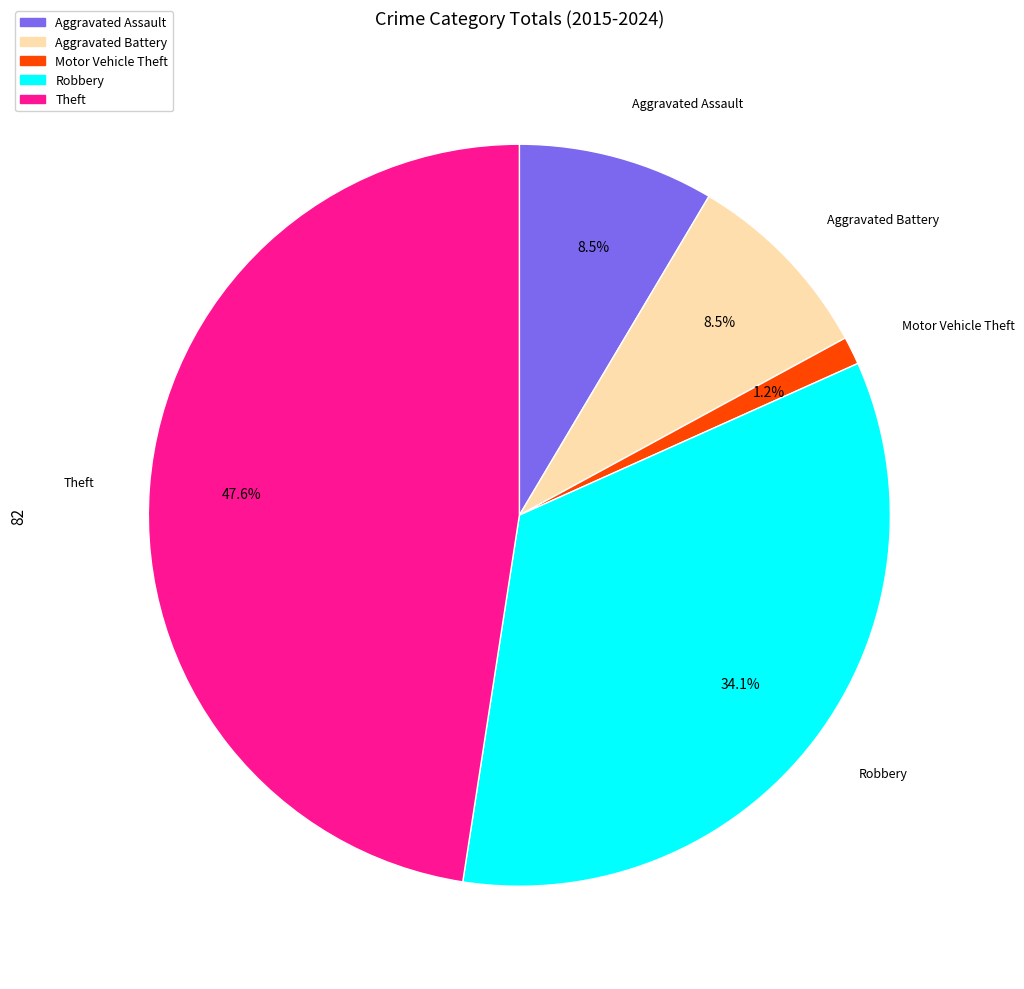

Is Robbery the majority of the pie?

No